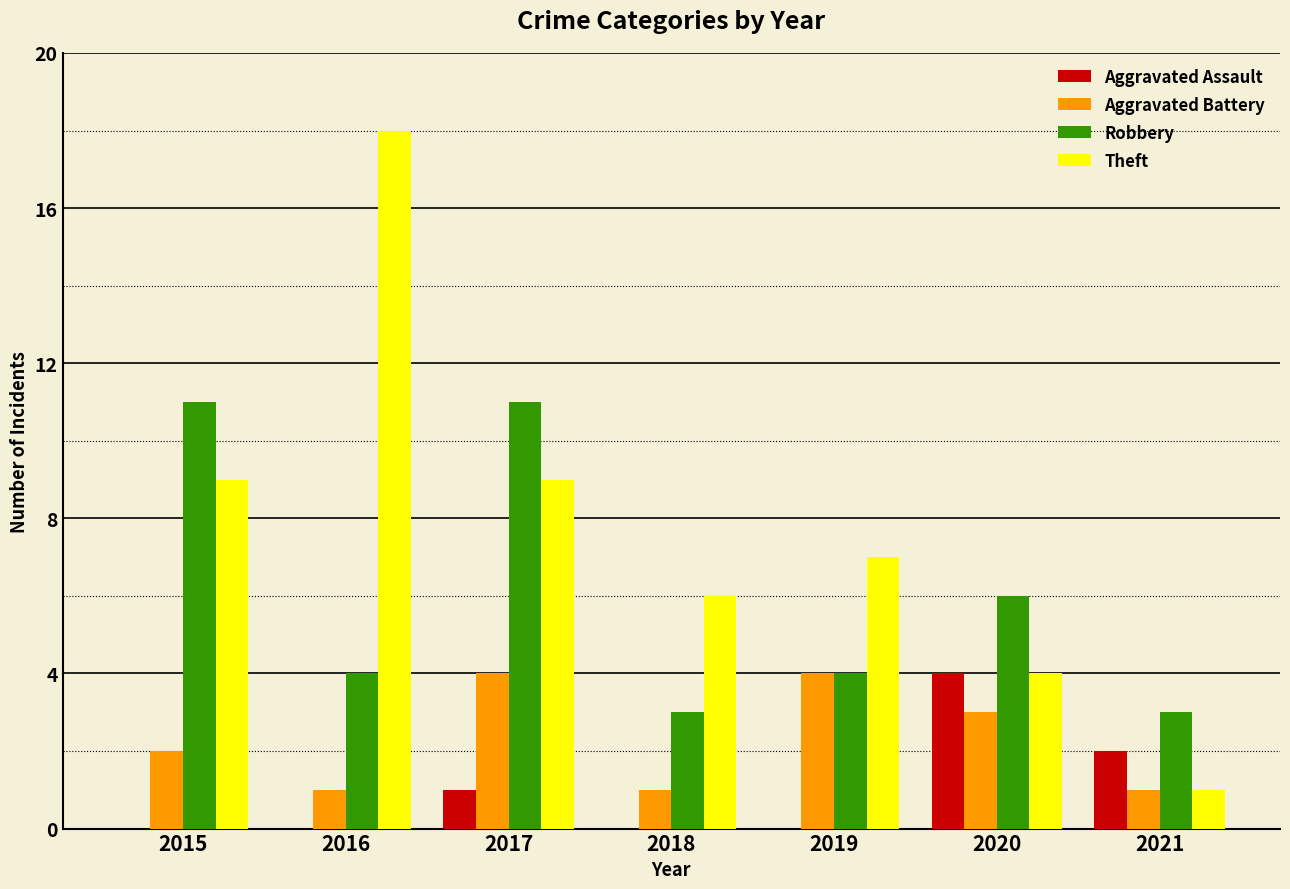

What is the maximum value shown in the chart?

18